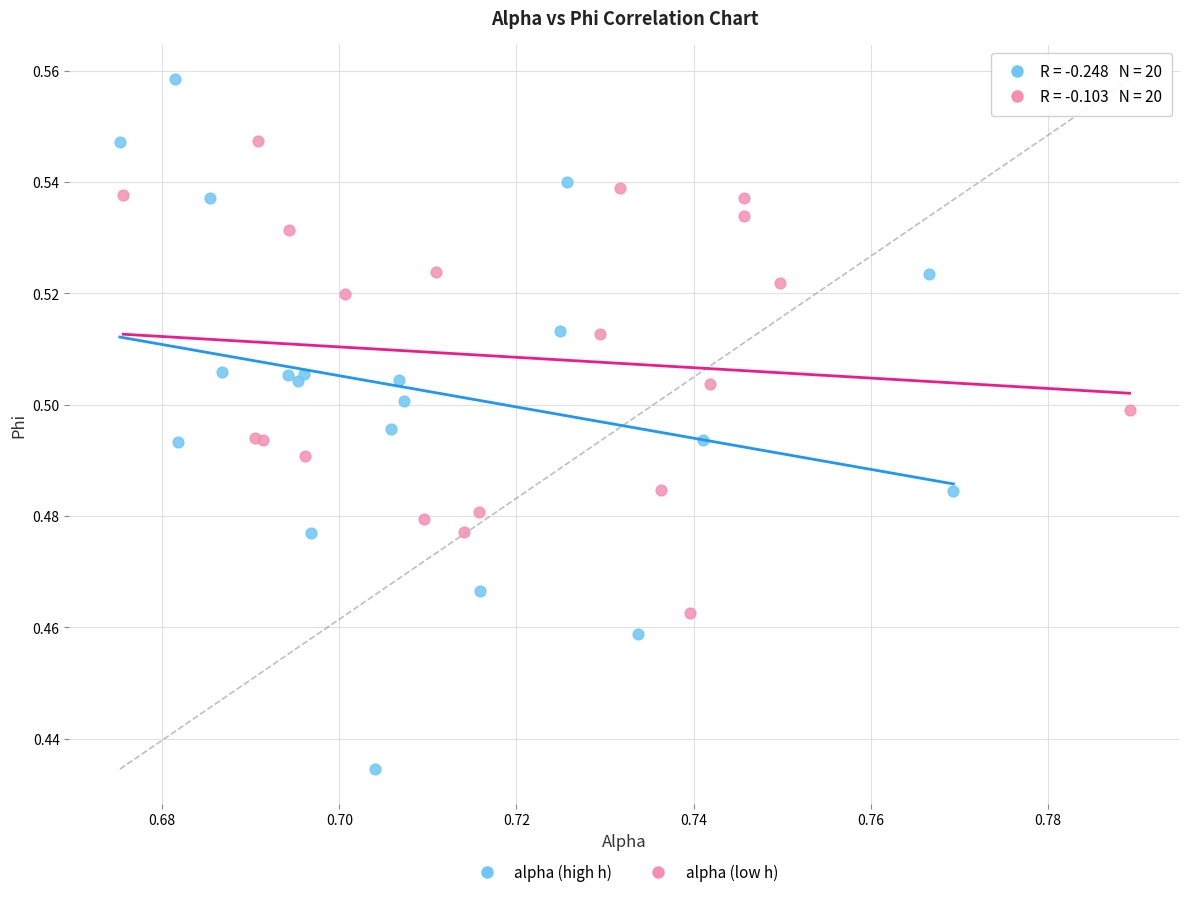

Which series contains the highest Y value?

alpha (high h)